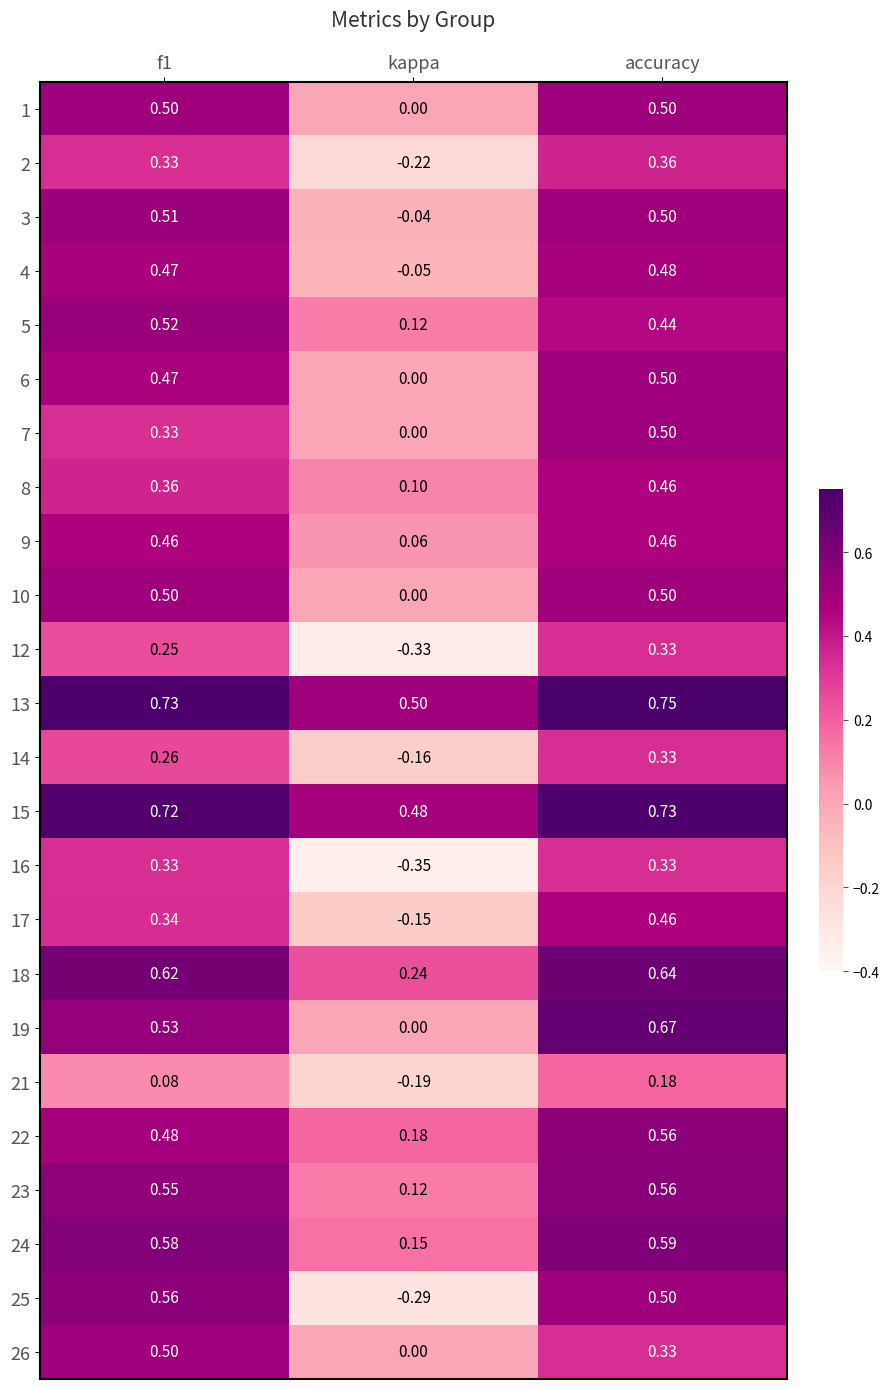

At which category is the sum across all series the highest?

accuracy